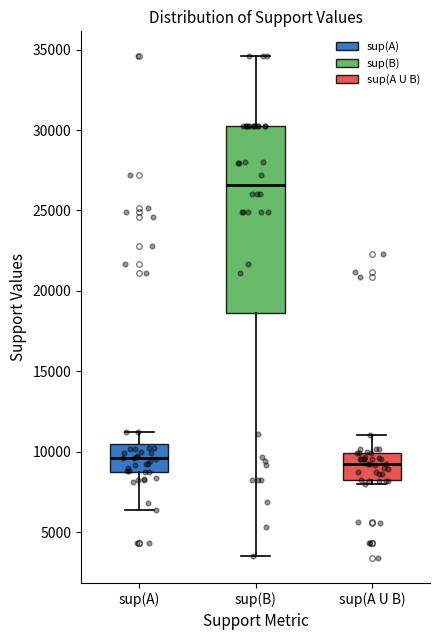

Reading left to right, transcribe this box plot: for each box, give where its median line is, the range the box spans, and where its two whiskers end, as read against the y-axis. The values are not printed on the chart, so give them approximately, as read against the axis.

sup(A): median 9500, box 9000 to 10500, whiskers 6500 to 11500
sup(B): median 26500, box 18500 to 30500, whiskers 3500 to 34500
sup(A U B): median 9500, box 8000 to 10000, whiskers 8000 (just below the box's lower edge) to 11000